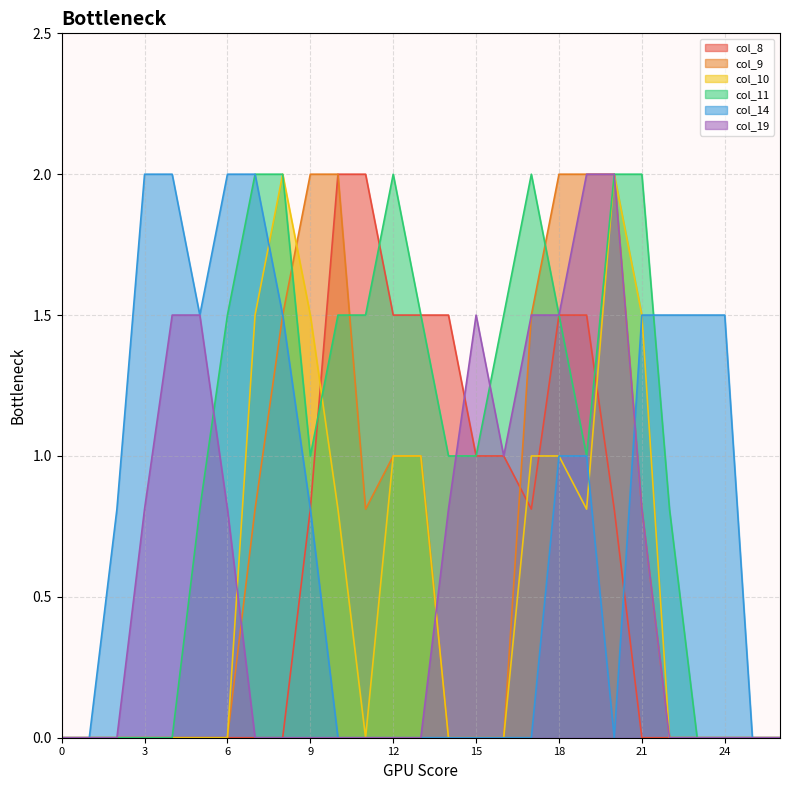

At which category is the sum across all series the highest?

20